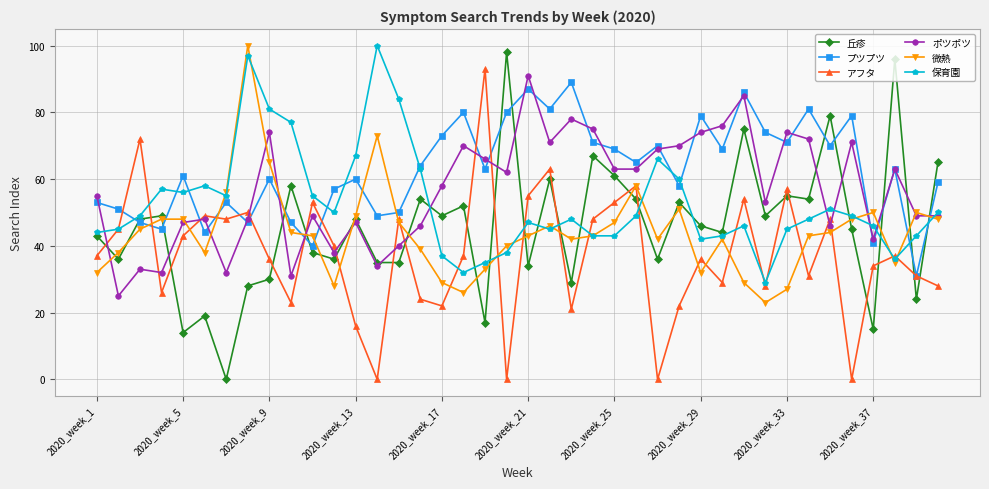

What is the minimum value for プツプツ?

31